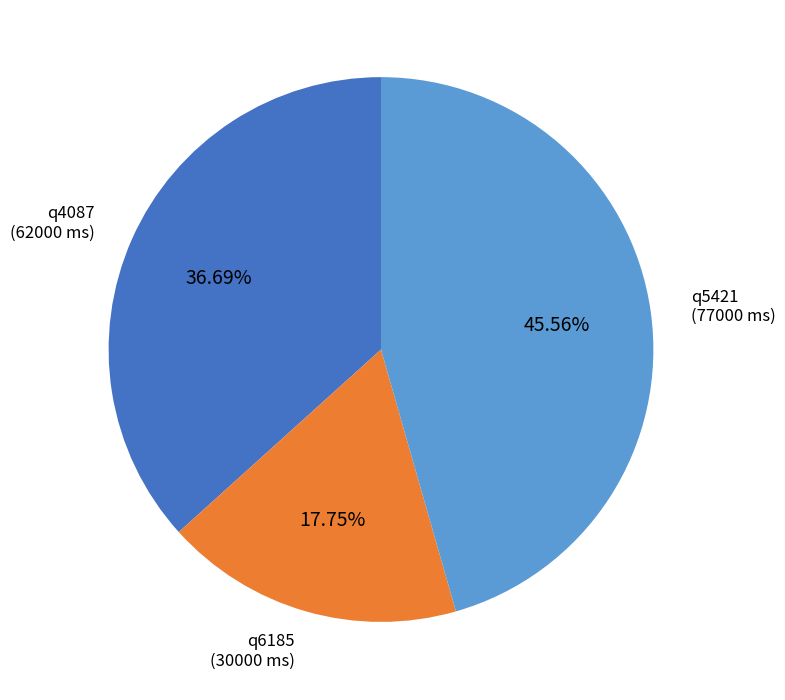

Count the number of slices in the pie.

3